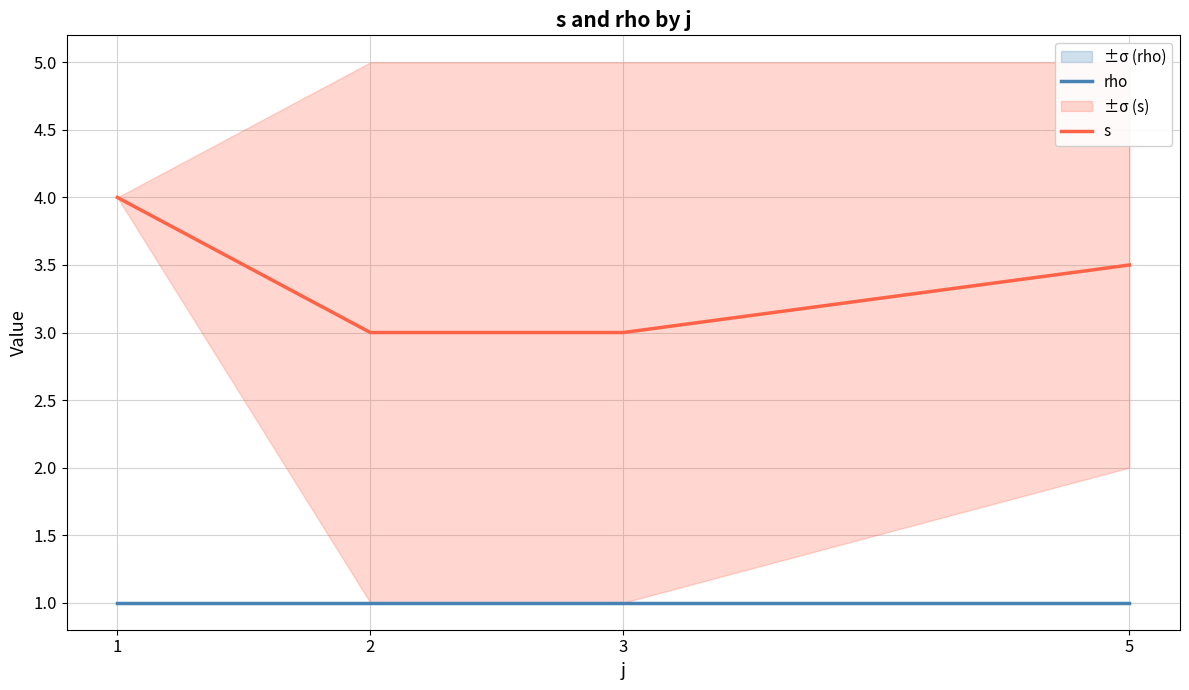

What is the maximum value shown in the chart?

4.0